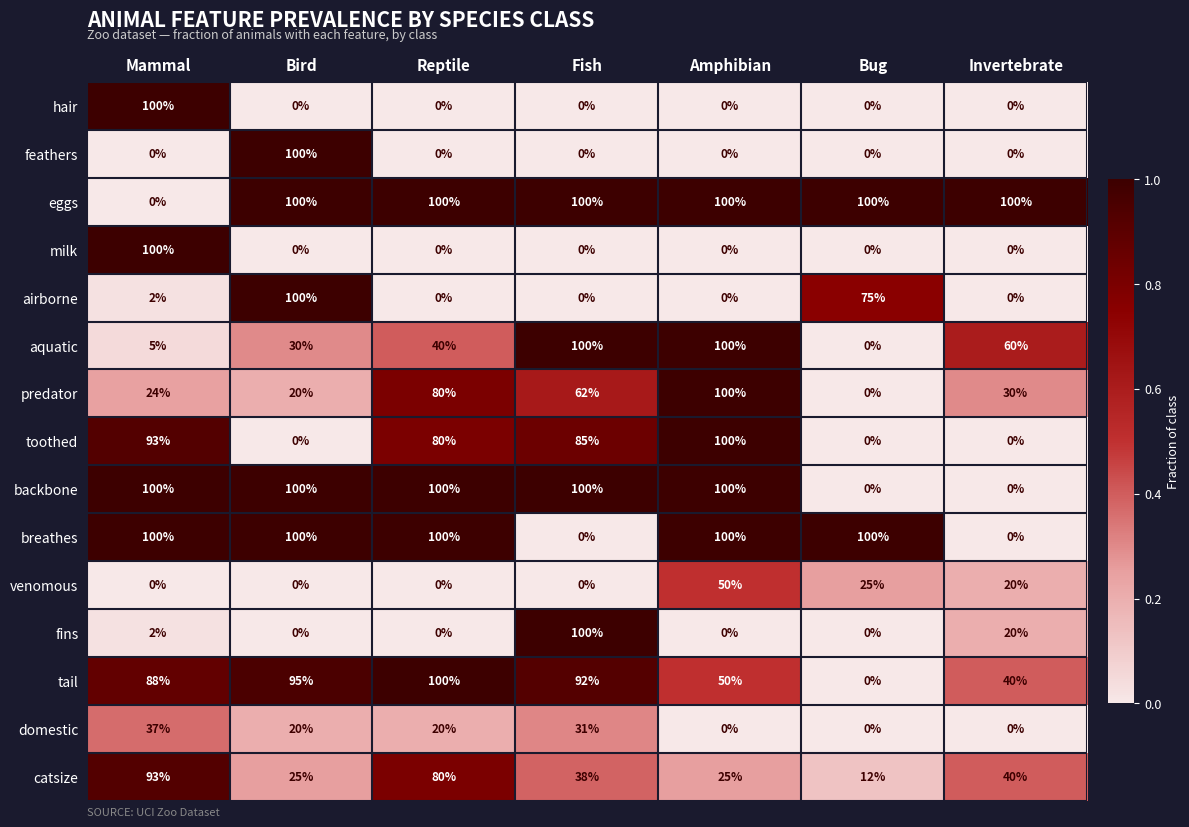

What is the sum of the tail values at Bird and Bug?

95